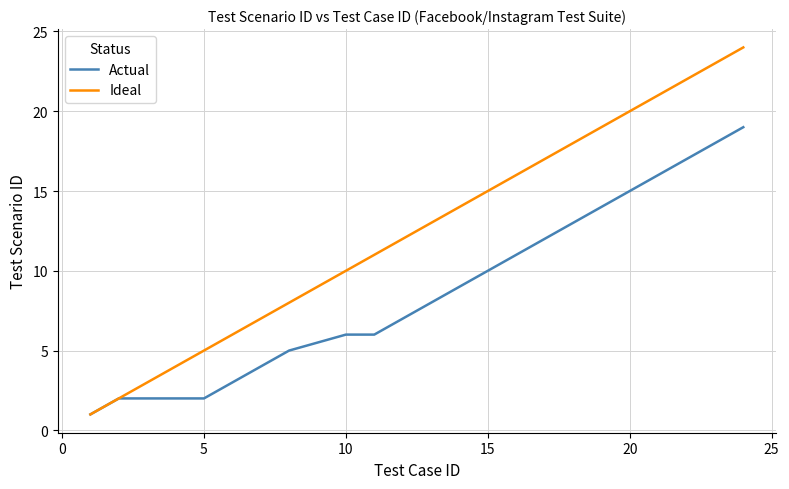

True or false: Ideal has more than 0 points higher than both neighbors.

False